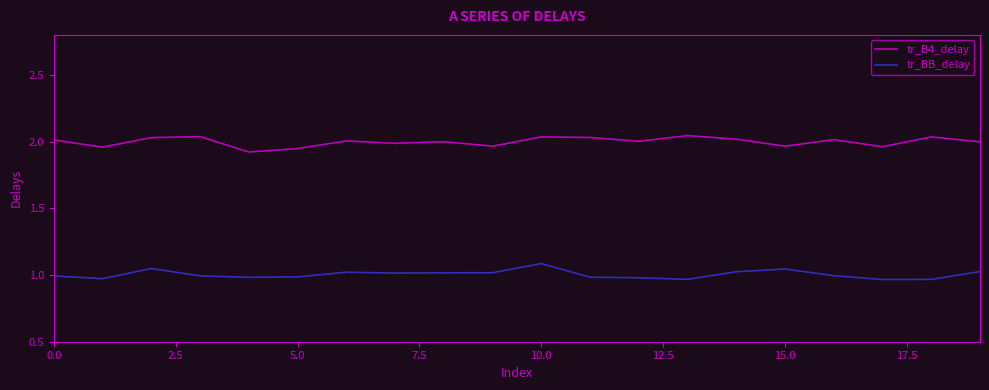

True or false: tr_BB_delay and tr_B4_delay intersect in this chart.

False